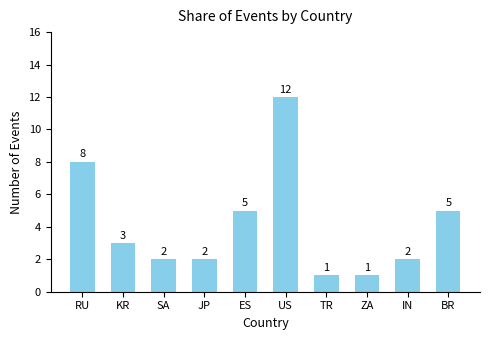

What value does the data have at BR?

5